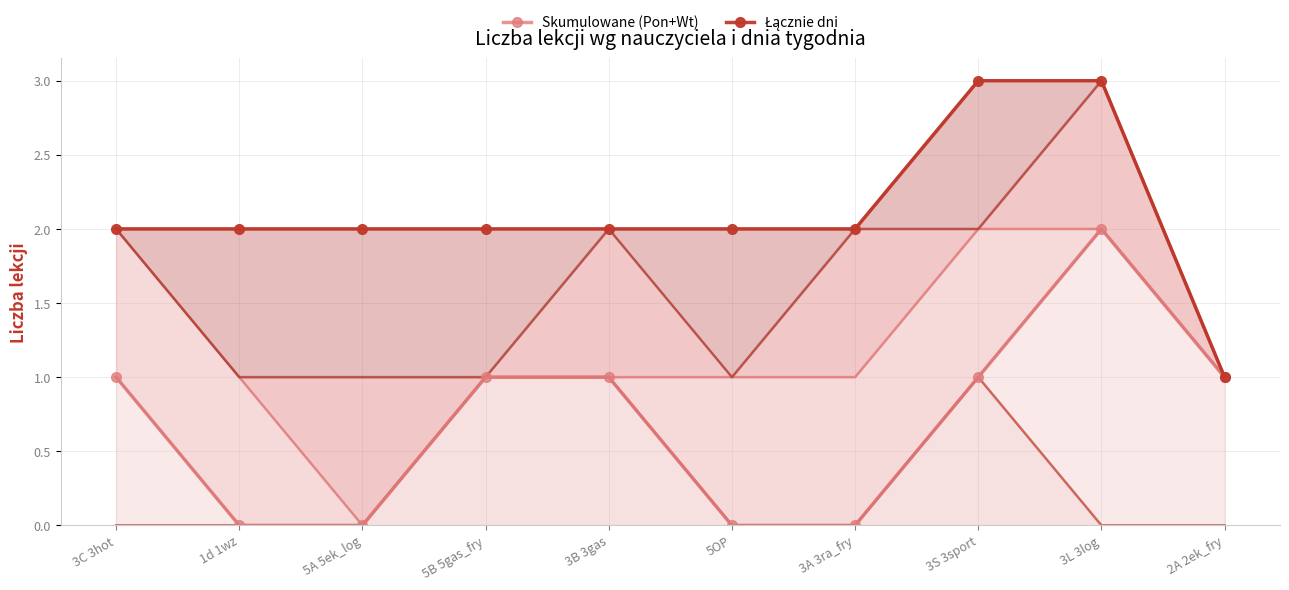

What is the sum of all Łącznie dni values?

21